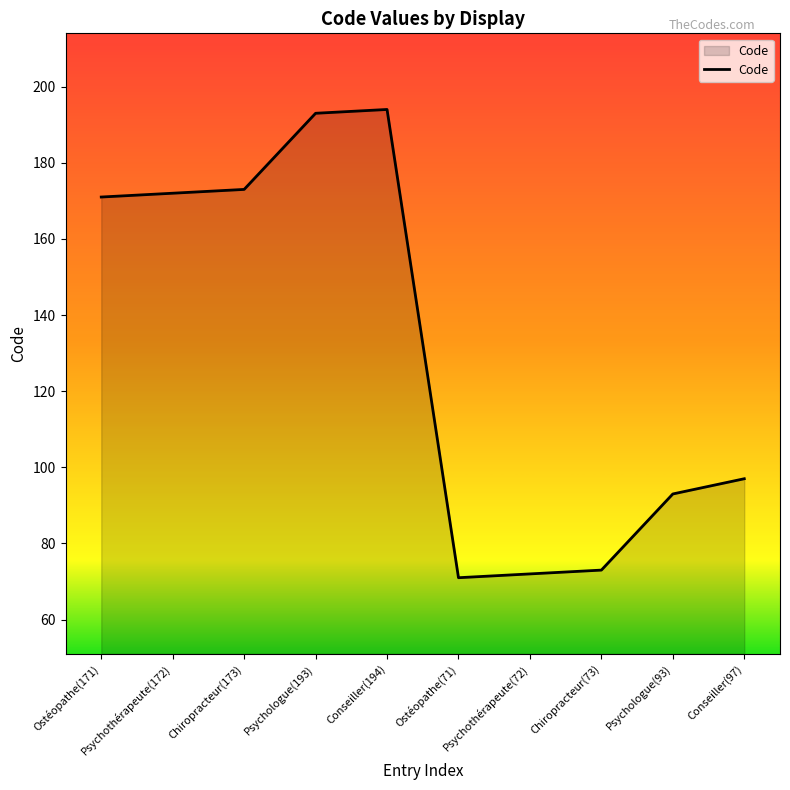

Reading left to right, what are all the values shown in this chart?

Ostéopathe(171)=171	Psychothérapeute(172)=172	Chiropracteur(173)=173	Psychologue(193)=193	Conseiller(194)=194	Ostéopathe(71)=71	Psychothérapeute(72)=72	Chiropracteur(73)=73	Psychologue(93)=93	Conseiller(97)=97